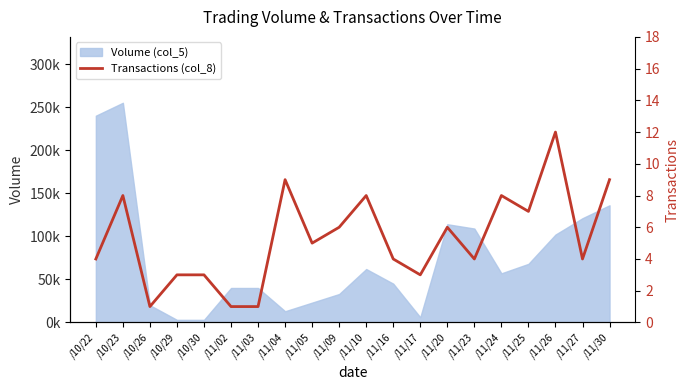

Rank the categories by value from lowest to highest.

/10/26, /11/02, /11/03, /10/29, /10/30, /11/17, /10/22, /11/16, /11/23, /11/27, /11/05, /11/09, /11/20, /11/25, /10/23, /11/10, /11/24, /11/04, /11/30, /11/26